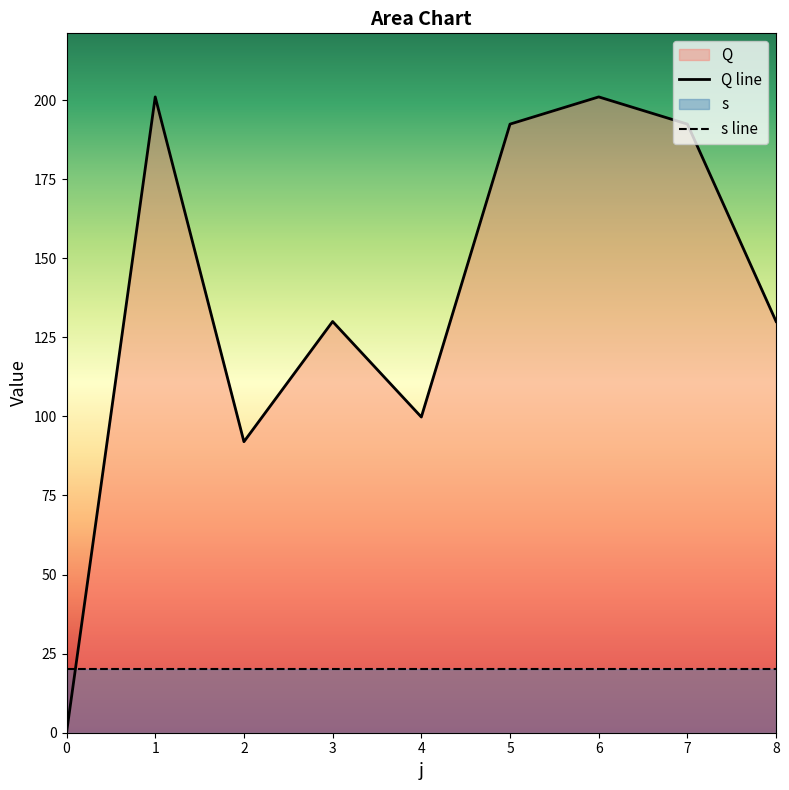

List the labels in order of value, smallest first.

0, 2, 4, 3, 8, 5, 7, 1, 6